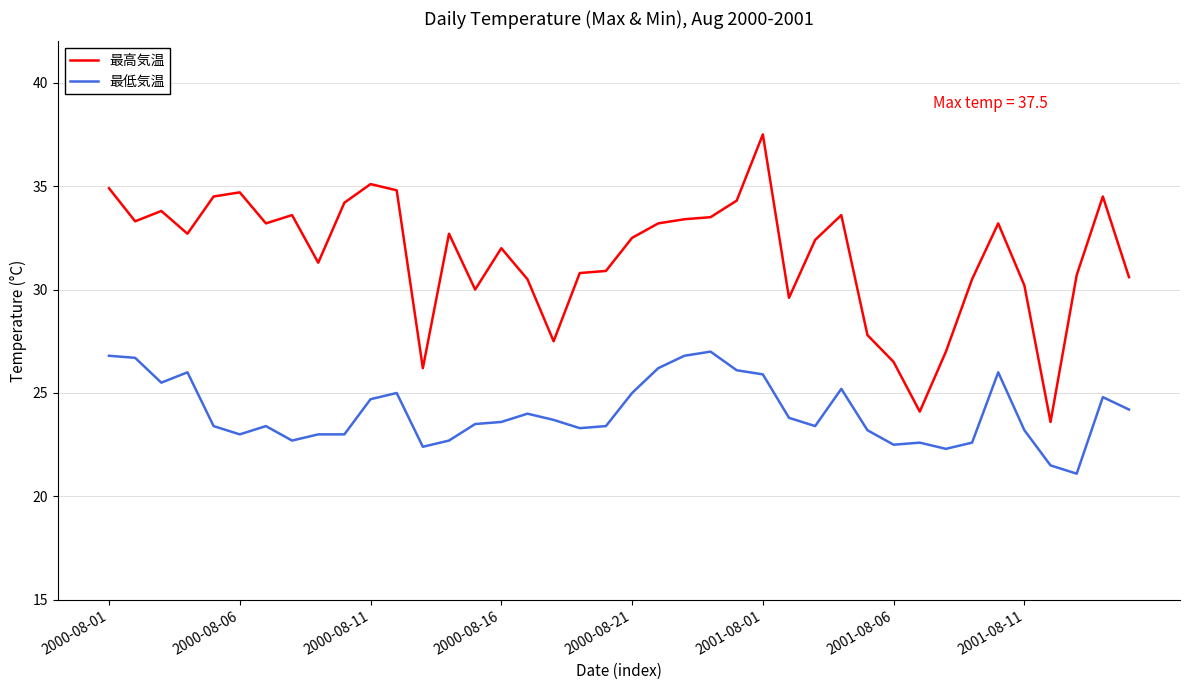

True or false: 最低気温 has more than 2 interior local peaks.

True